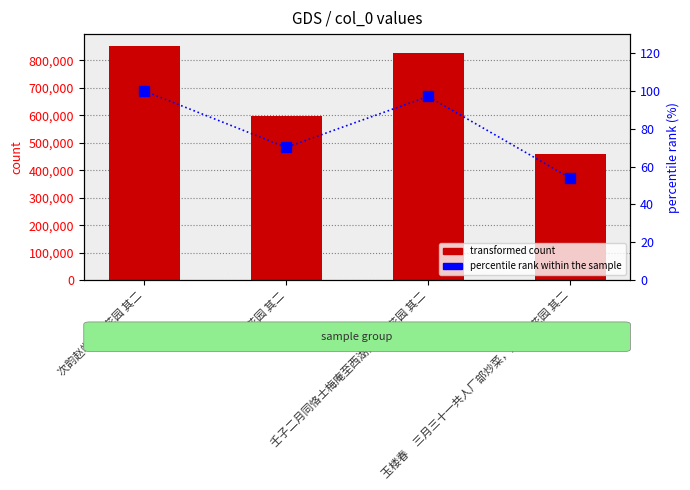

How many data points in col_0 are above 827973?

1